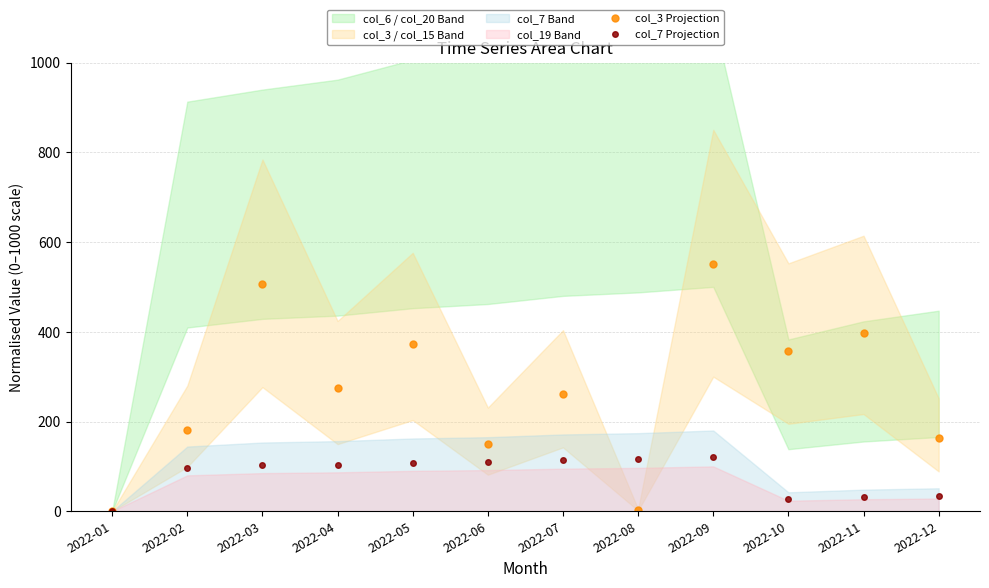

How many times do col_7 Projection and col_3 Projection cross each other?

2